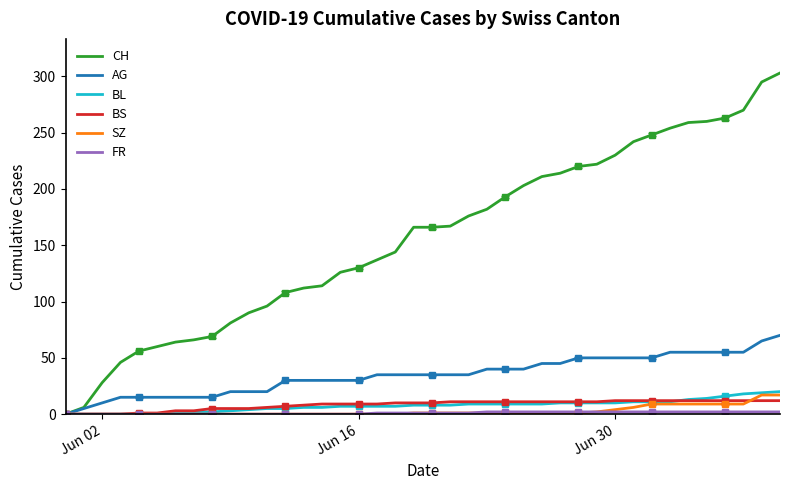

What is the difference between the maximum and second lowest values in the CH series?

297